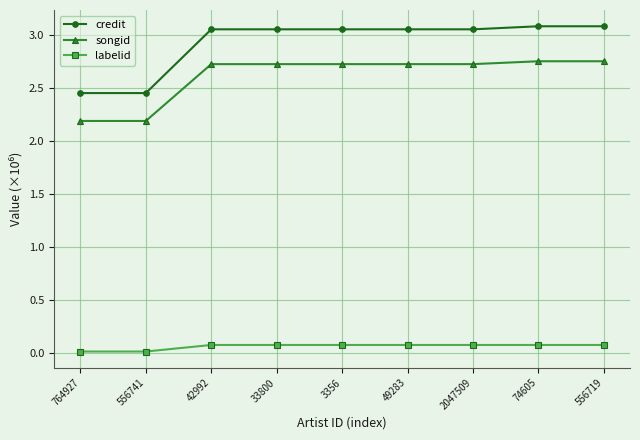

Does the chart display data point markers on the line(s)?

Yes